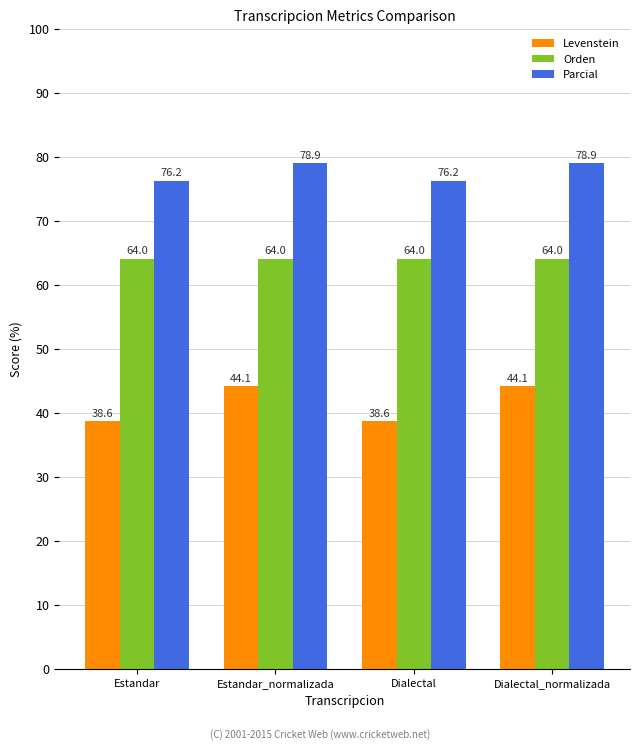

Reading right to left, extract all data points from this chart.

Levenstein: 44.1	38.6	44.1	38.6
Orden: 64.0	64.0	64.0	64.0
Parcial: 78.9	76.2	78.9	76.2